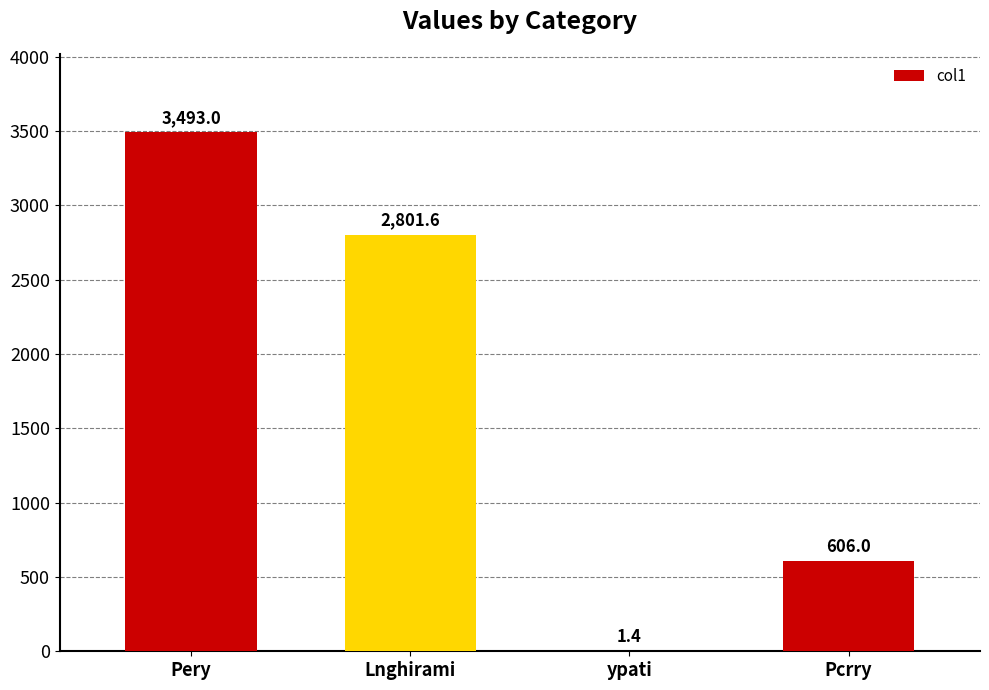

Which has a higher value, Lnghirami or Pcrry?

Lnghirami